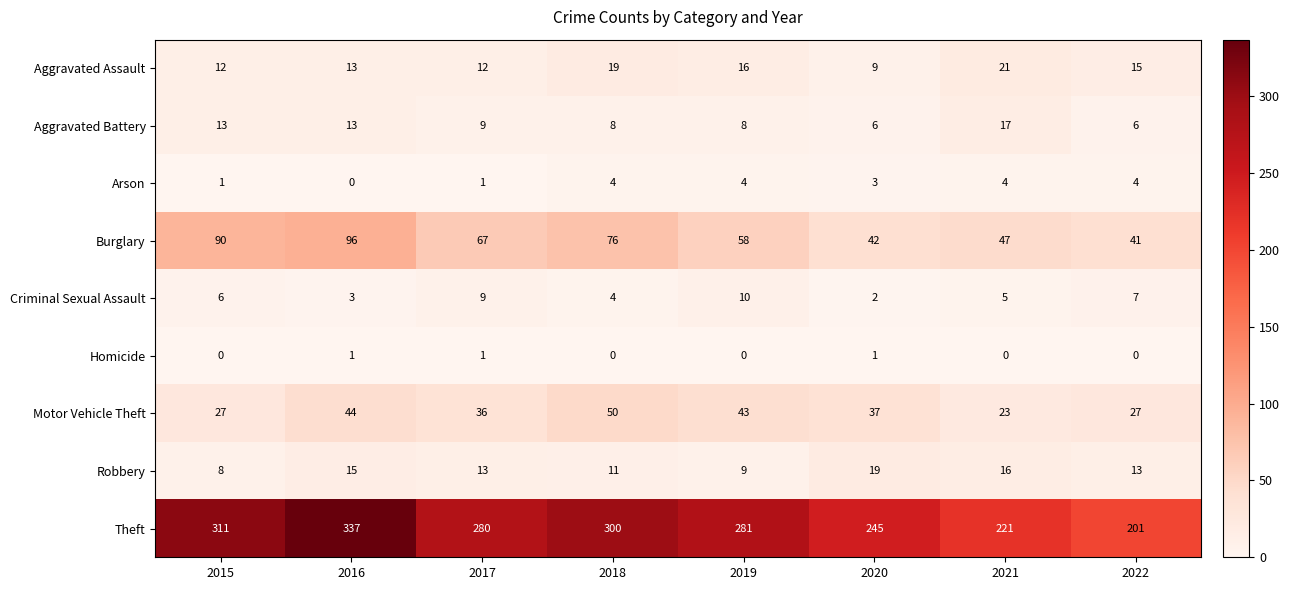

Which series has the widest spread of values?

Theft